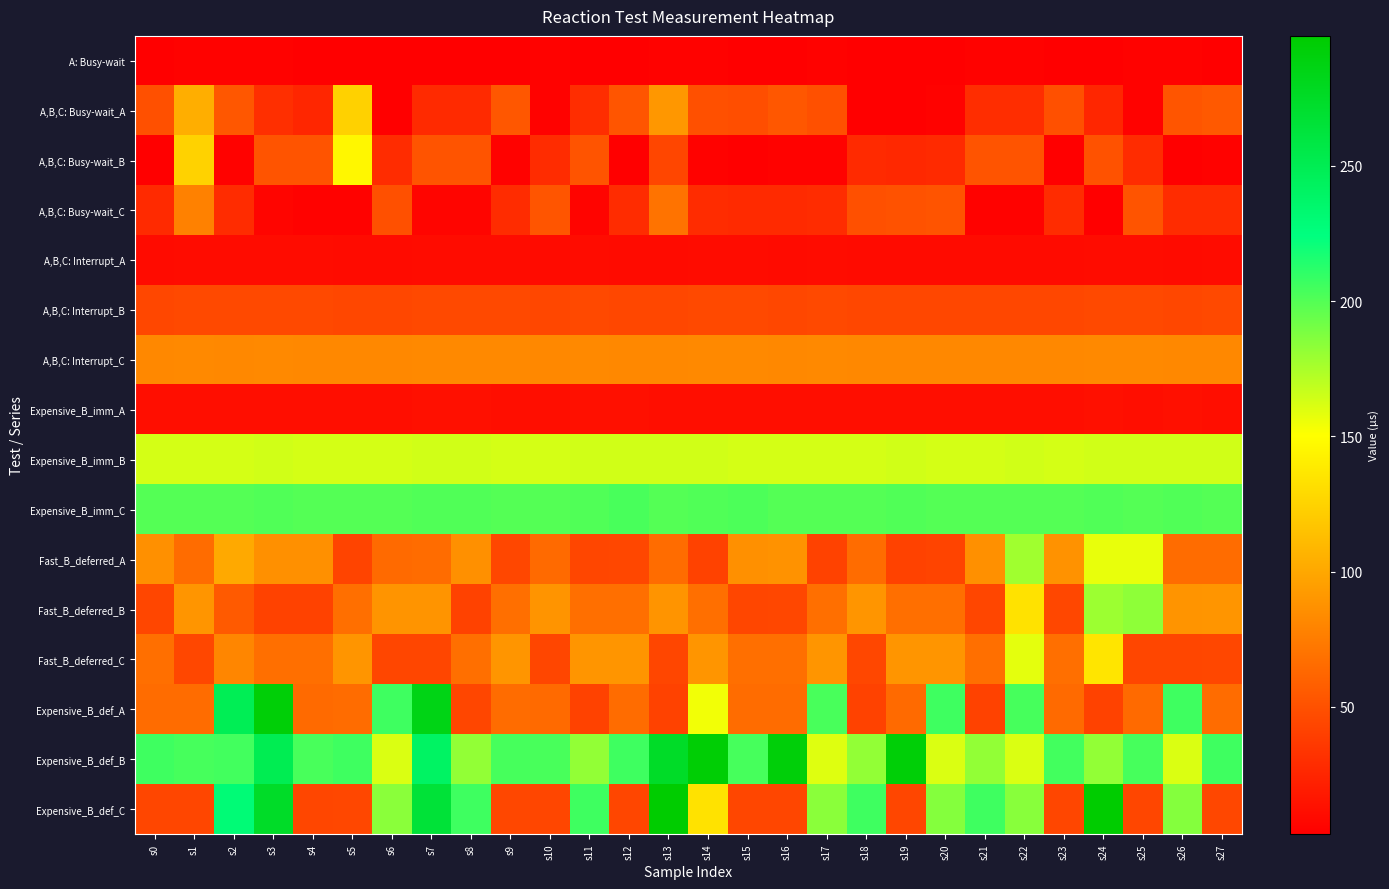

How many distinct data groups are displayed?

16